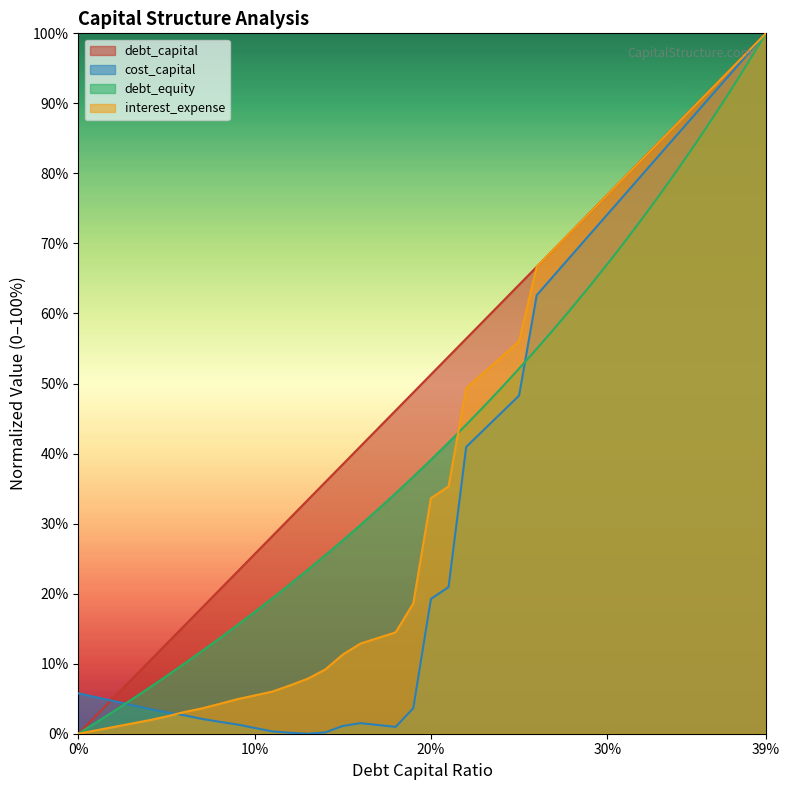

List the series in order of their overall mean, lowest first.

cost_capital, interest_expense, debt_equity, debt_capital